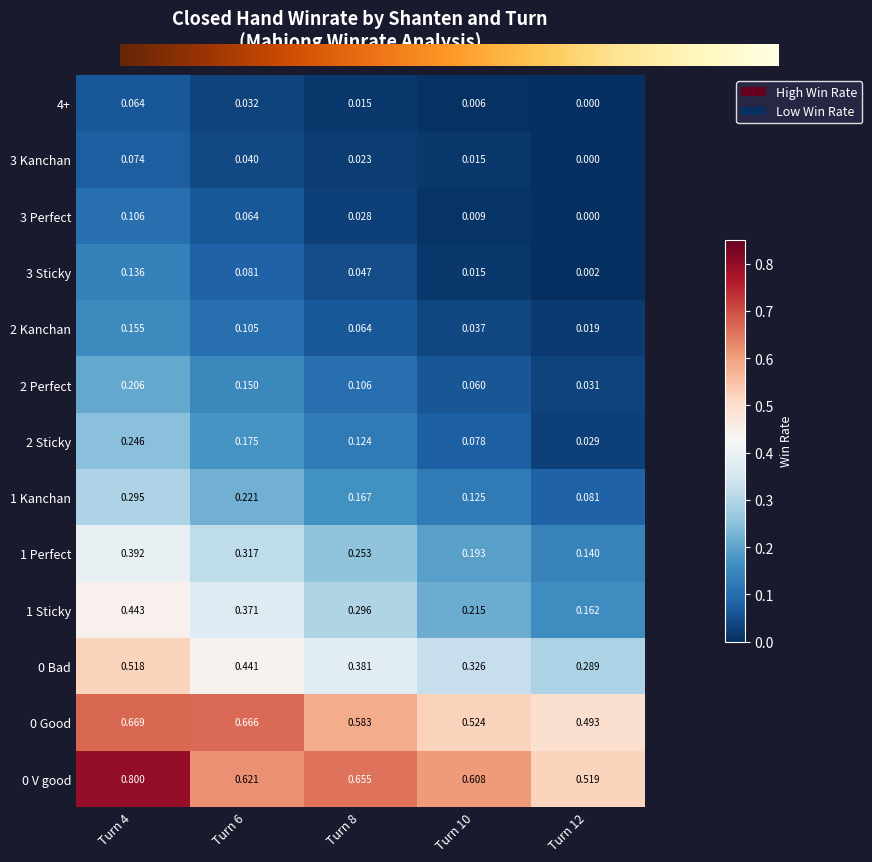

At which category does the chart reach its peak across all series?

Turn 4